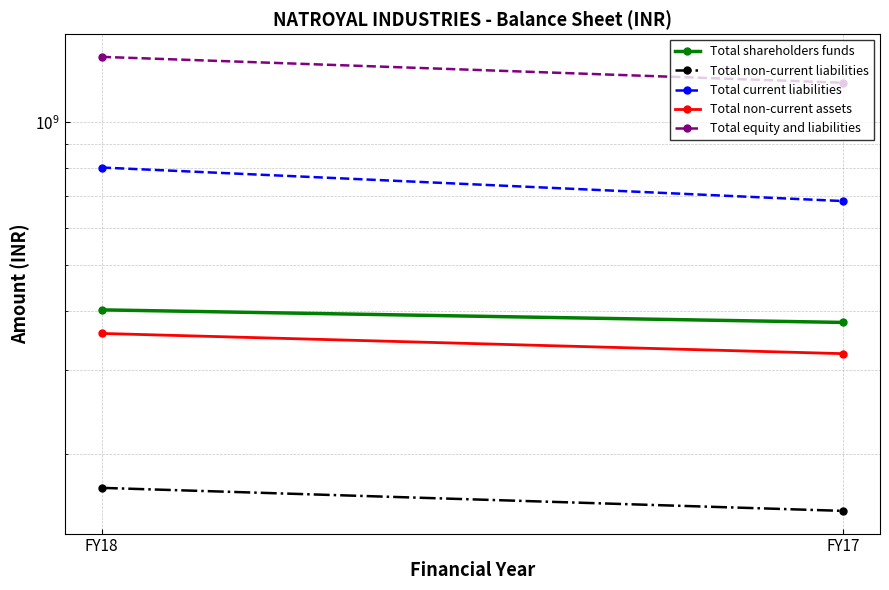

Count the Total non-current liabilities values in the range 151519822 to 169448478.

2